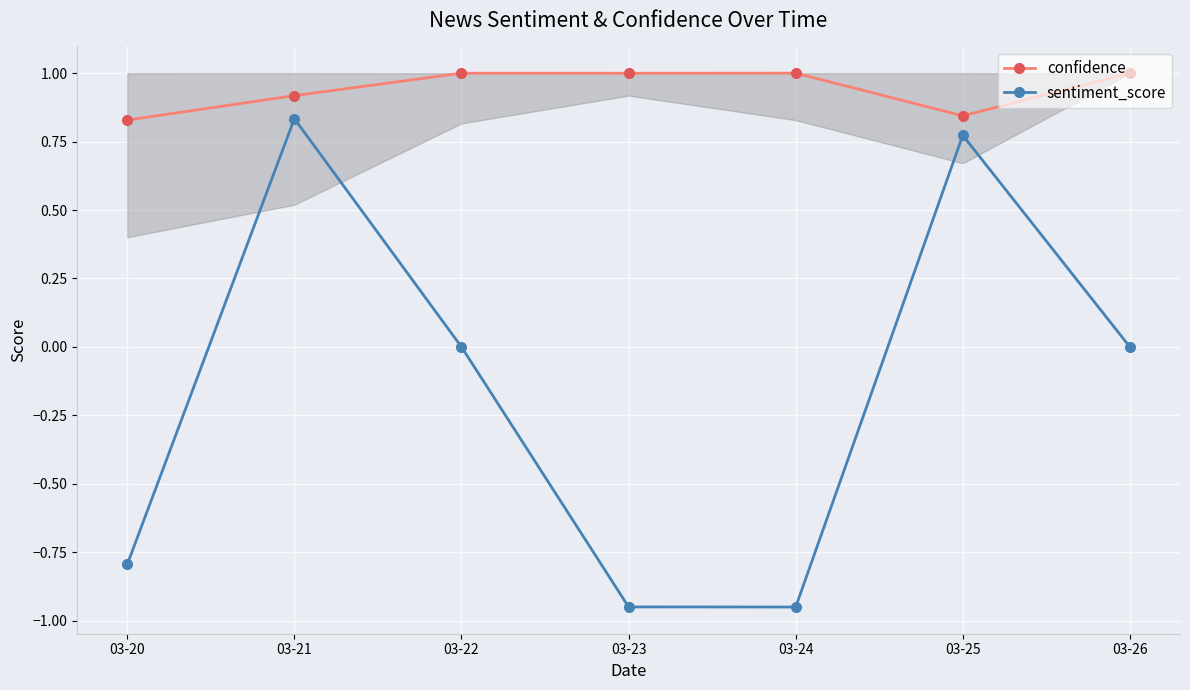

True or false: confidence and sentiment_score intersect in this chart.

False